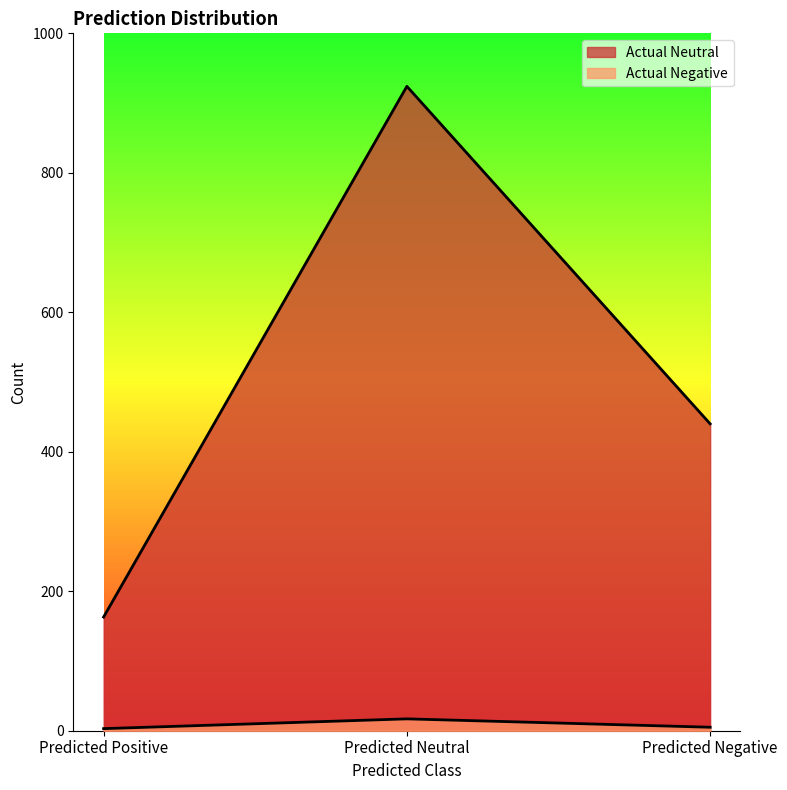

What position from the right is Predicted Negative?

1